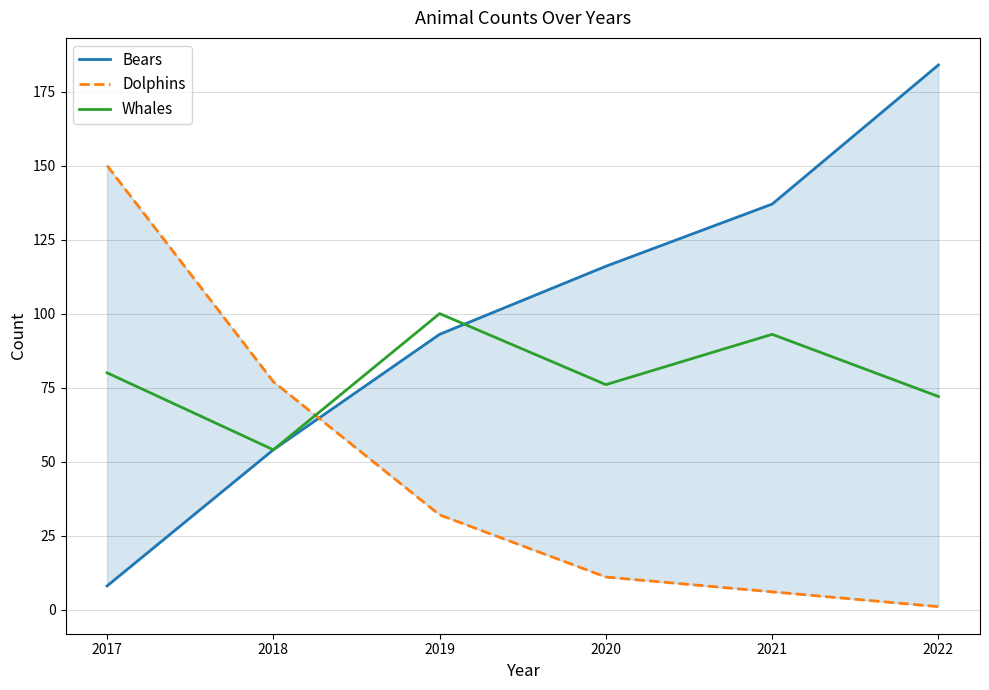

List the series in order of their overall mean, highest first.

Bears, Whales, Dolphins